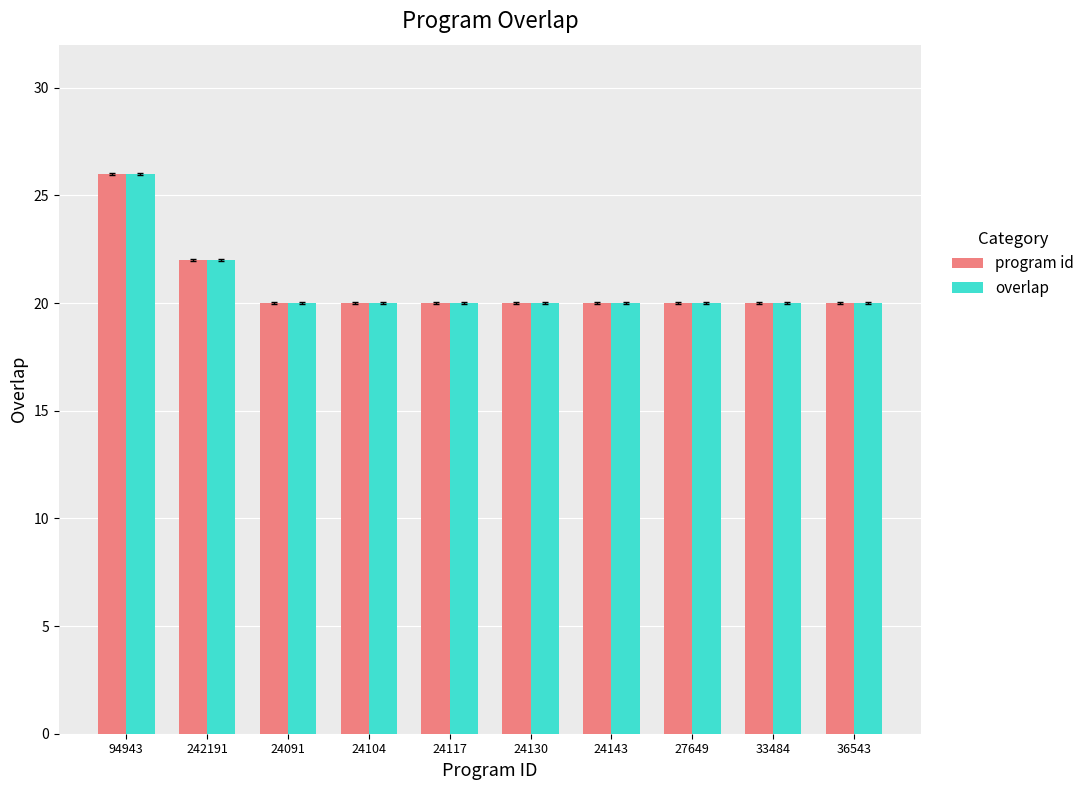

What are all the series names shown in the legend?

program id, overlap